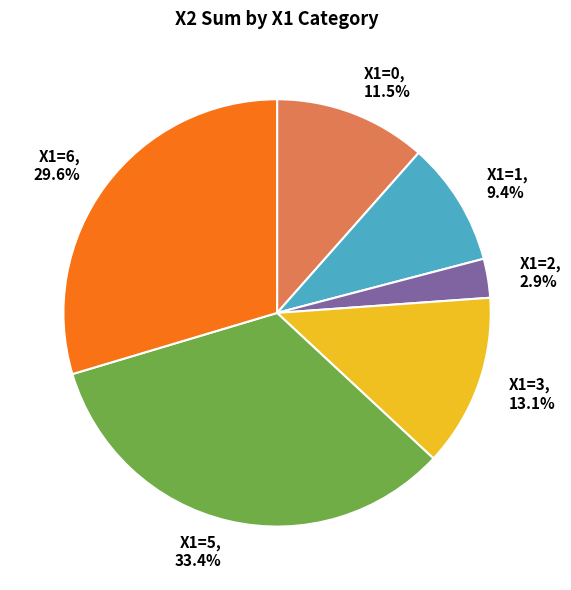

What is the largest slice in the pie chart?

X1=5, 33.4%